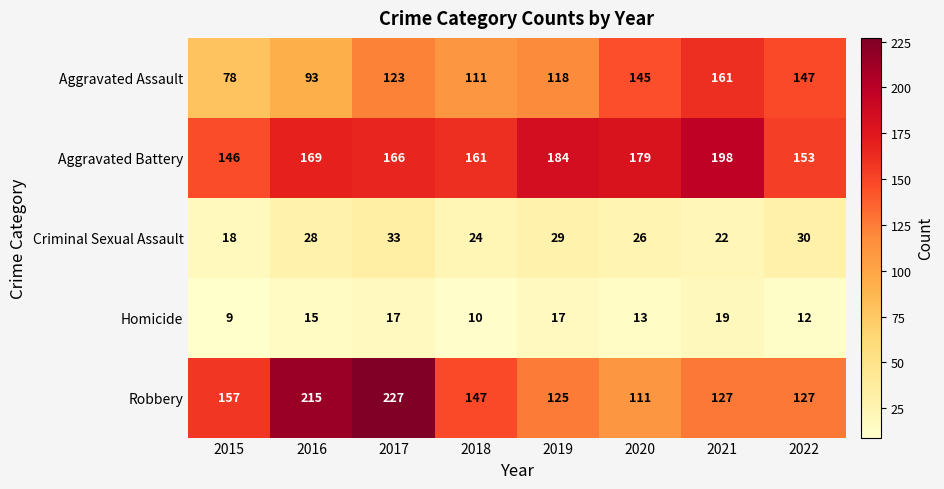

Which series has the widest spread of values?

Robbery